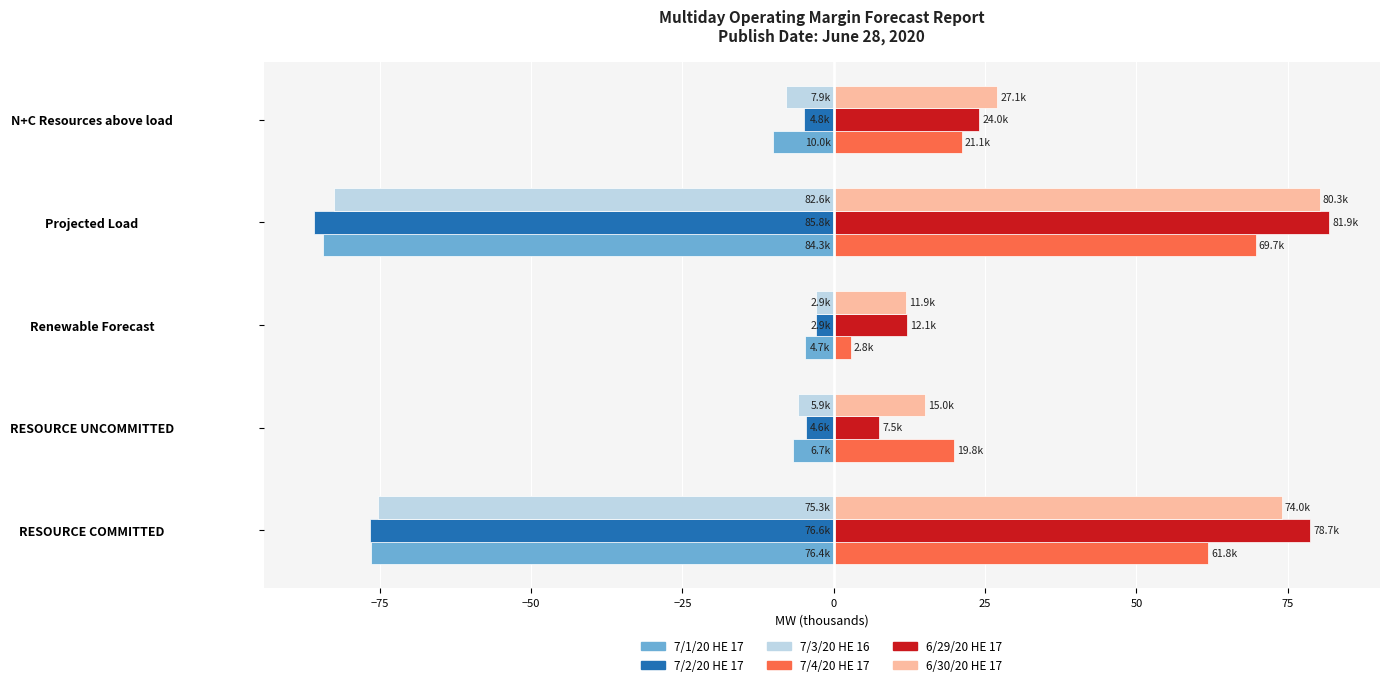

What is the average value of the 7/3/20 HE 16 series?

-34.9